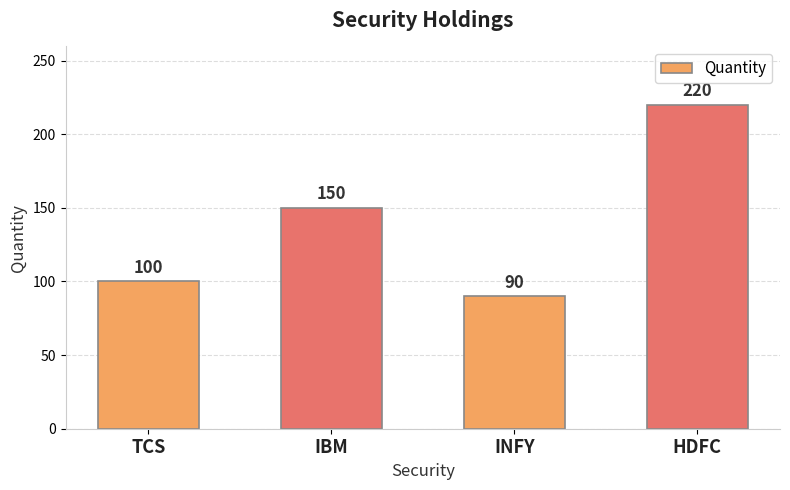

What is the difference between the maximum and minimum values?

130